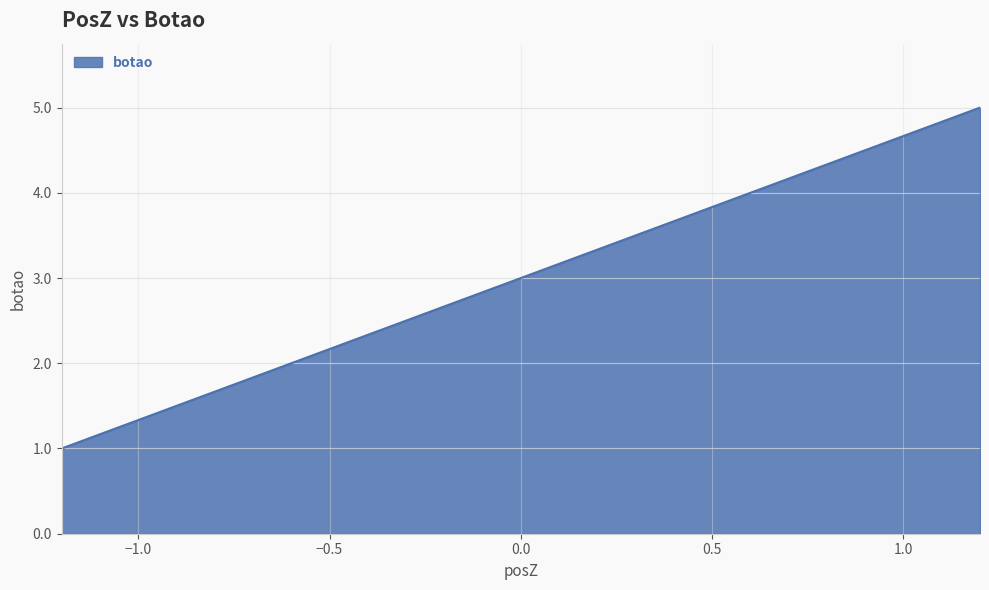

What is the maximum value shown in the chart?

5